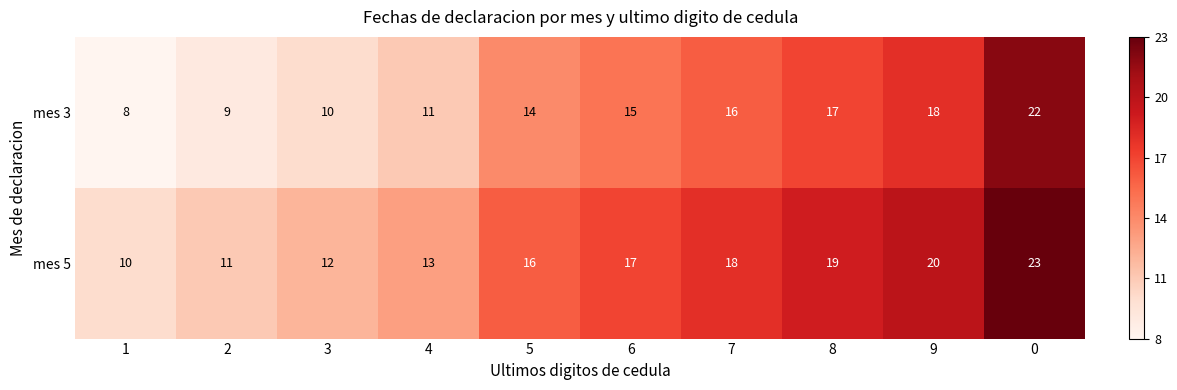

Reading right to left, what are all the values shown in this chart?

mes 3: 22	18	17	16	15	14	11	10	9	8
mes 5: 23	20	19	18	17	16	13	12	11	10